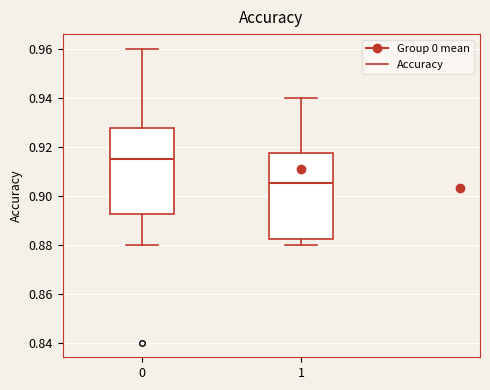

Where does the median line of the box at x = 0 sit on the y-axis? The values are not printed on the chart, so give them approximately, as read against the axis.

0.916